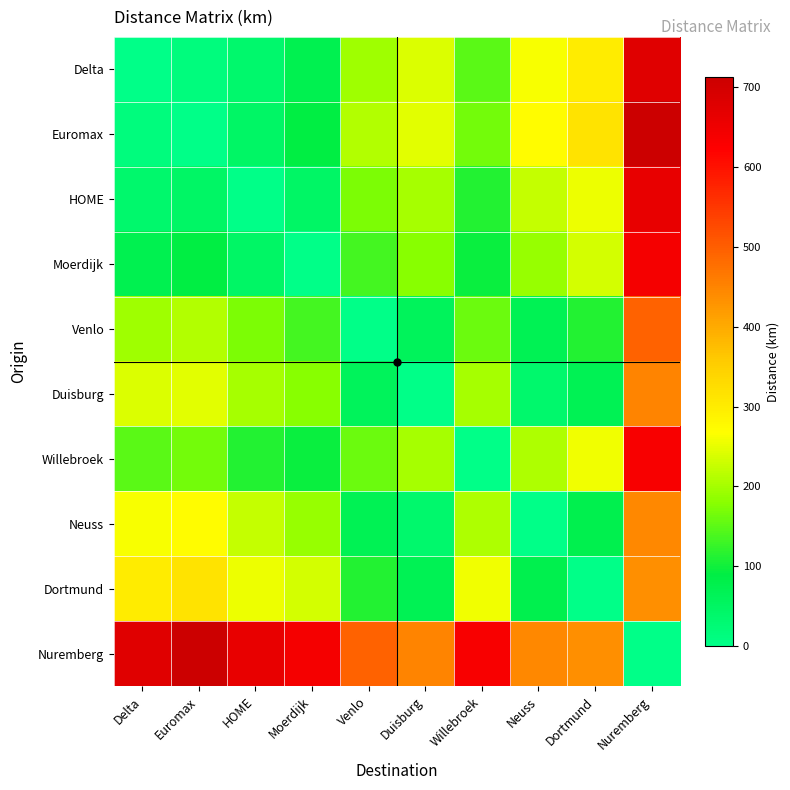

At which category is the sum across all series the highest?

Nuremberg